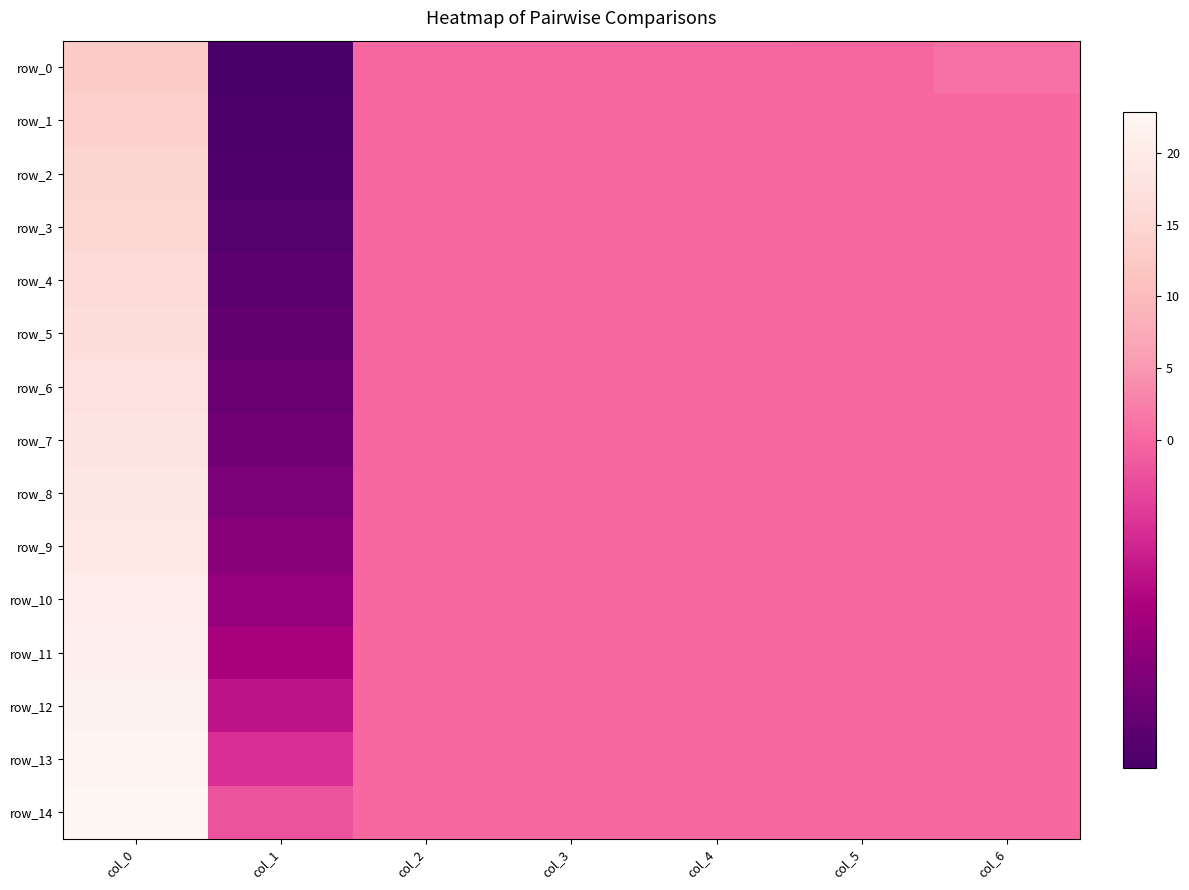

How many values in the row_14 series exceed 0?

1